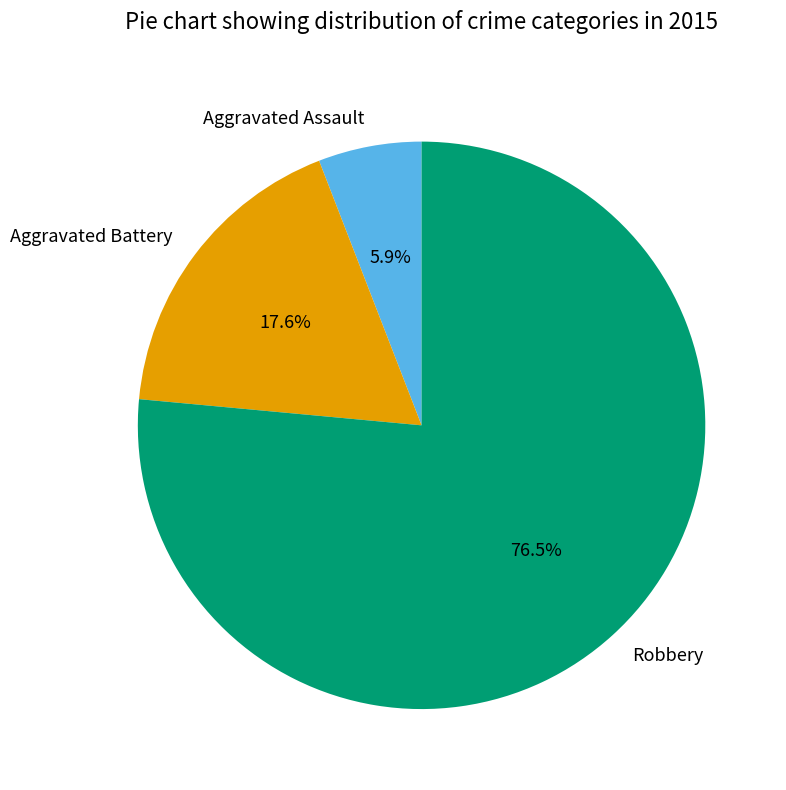

To the nearest percent, what is the difference between the Aggravated Assault and Robbery slice percentages?

71%